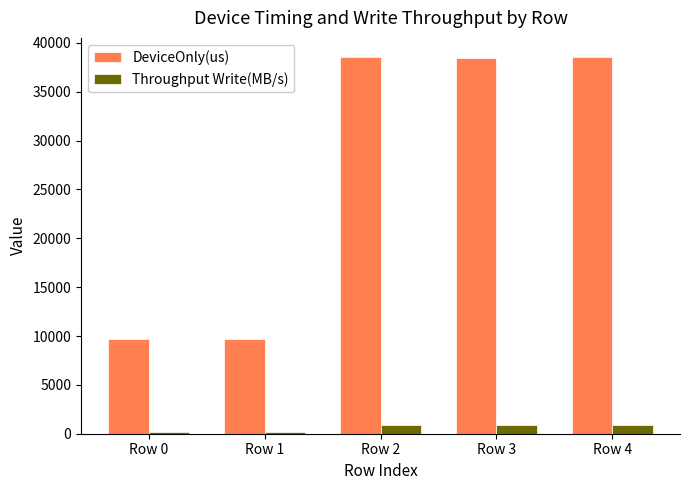

How many categories are shown in the chart?

5